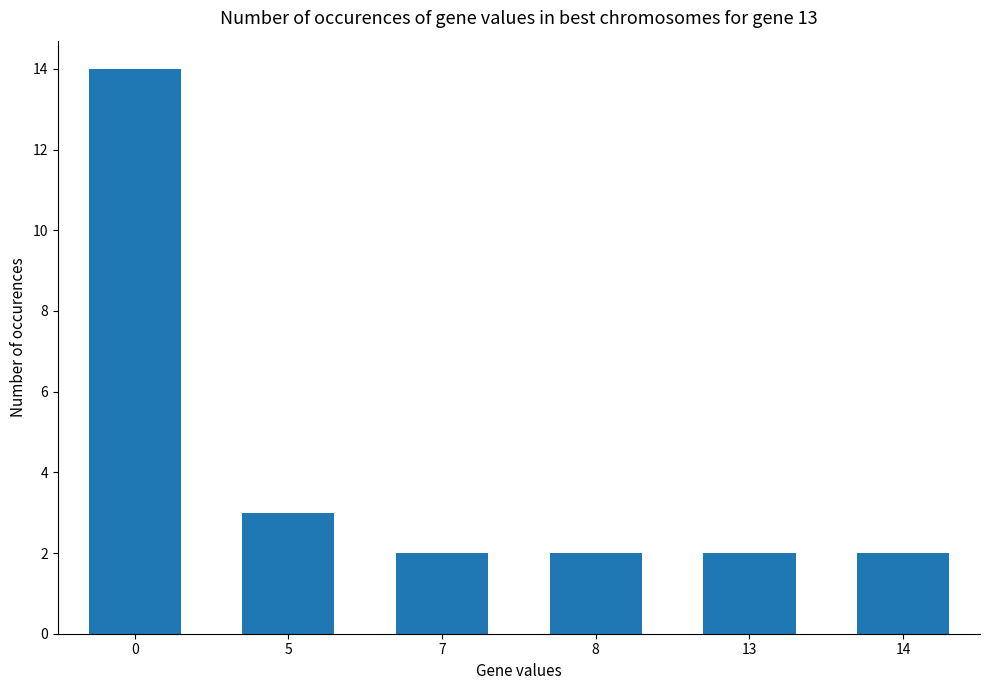

What is the average value?

4